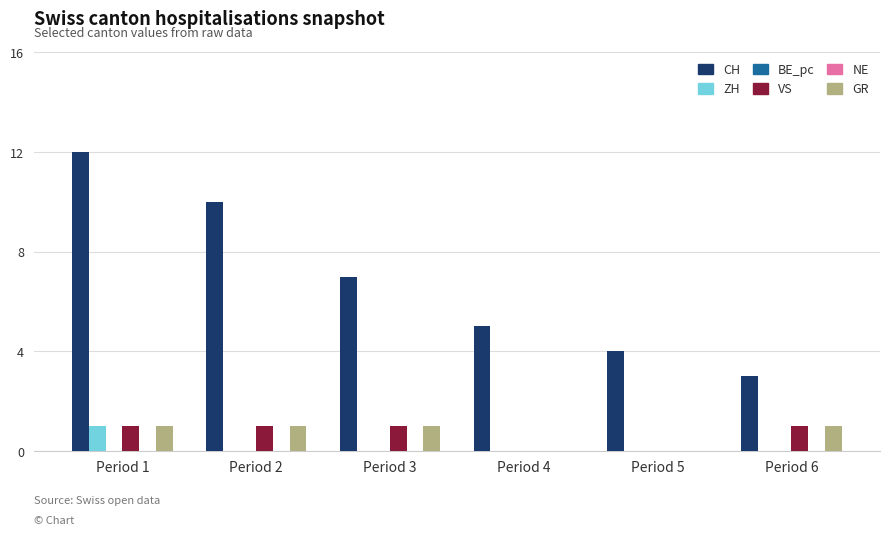

What is the maximum value shown in the chart?

12